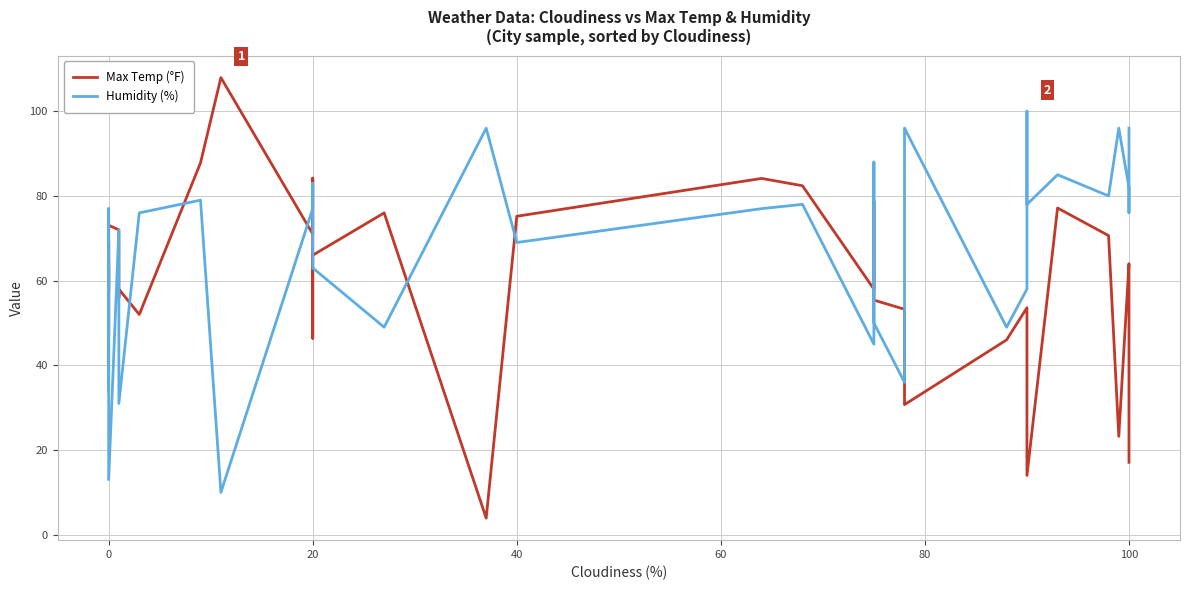

What are all the series names shown in the legend?

Max Temp (°F), Humidity (%)